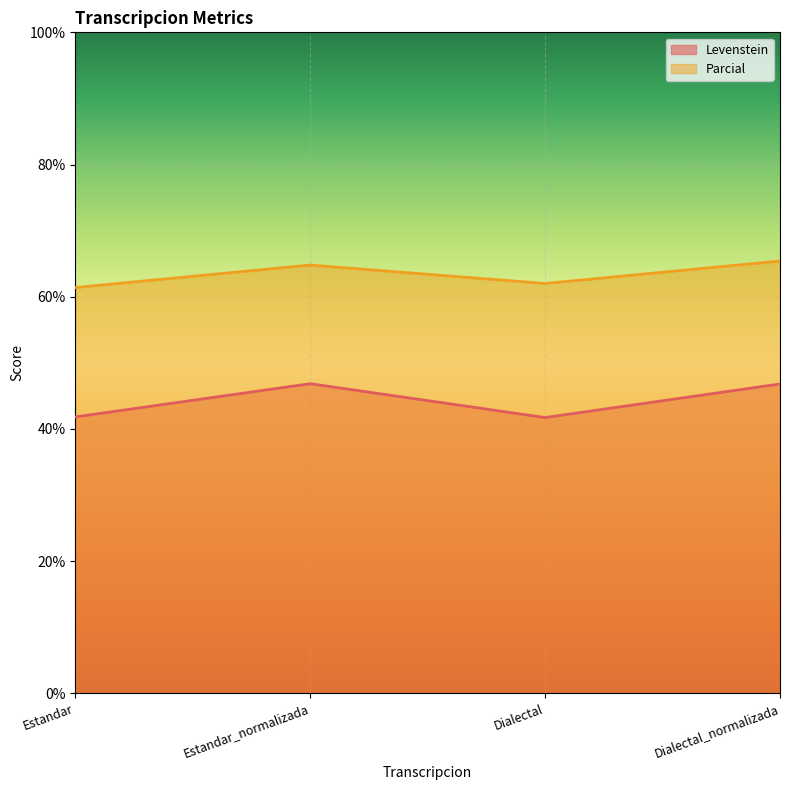

Where is Parcial nearest to the value 63?

Dialectal